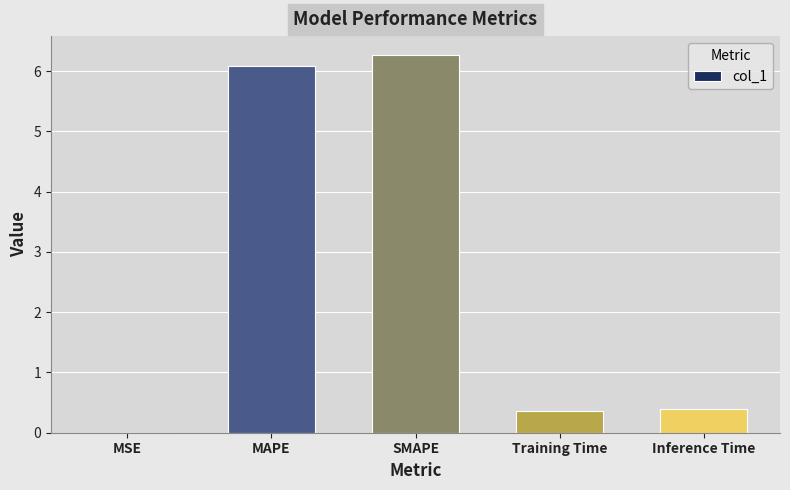

Are the bars horizontal?

No